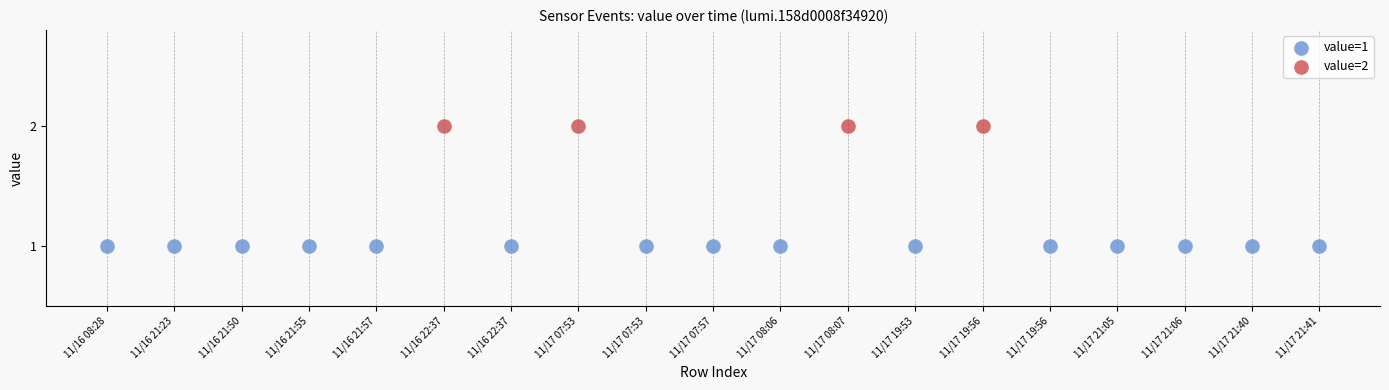

Which series contains the highest Y value?

value=2